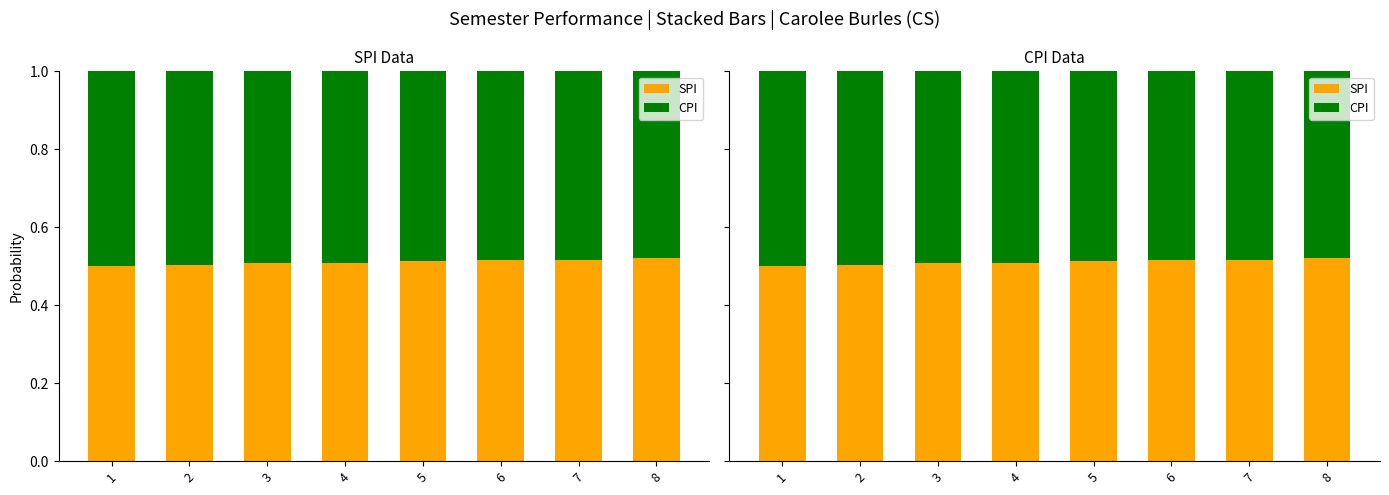

At which category is the sum across all series the highest?

1